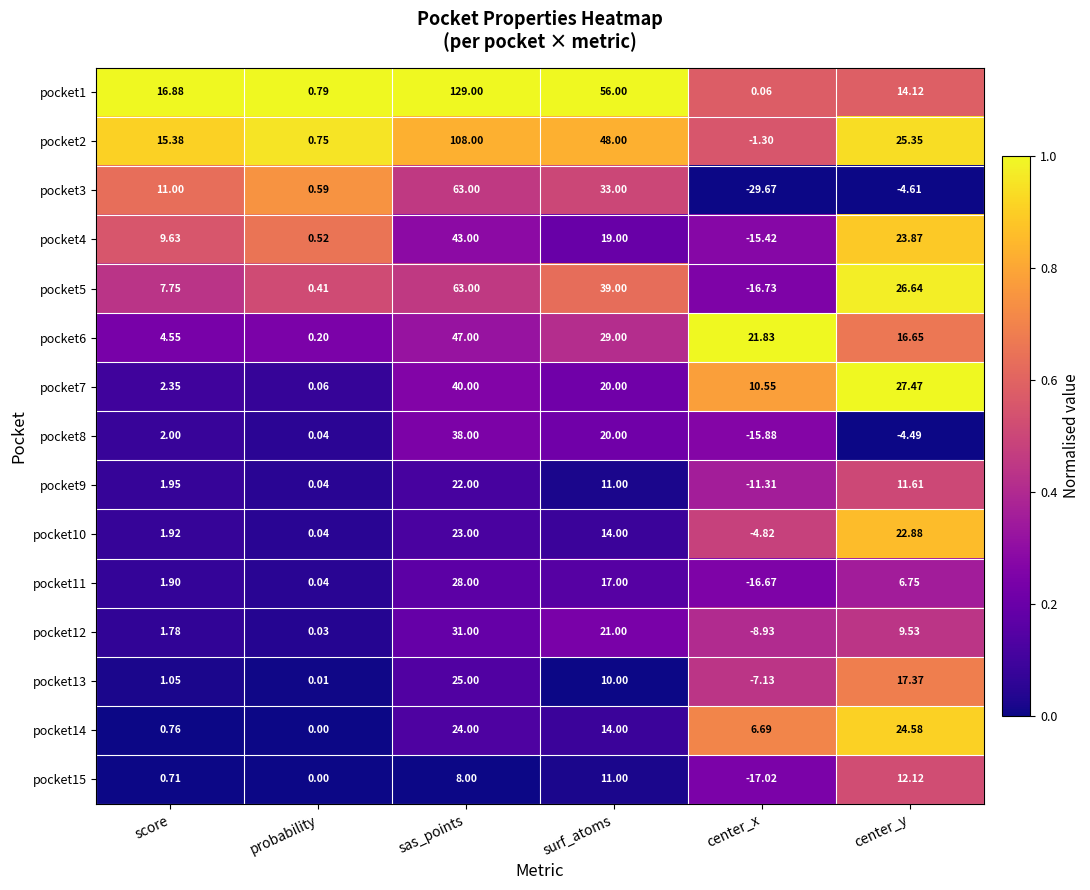

At which label does pocket14 reach its minimum?

probability